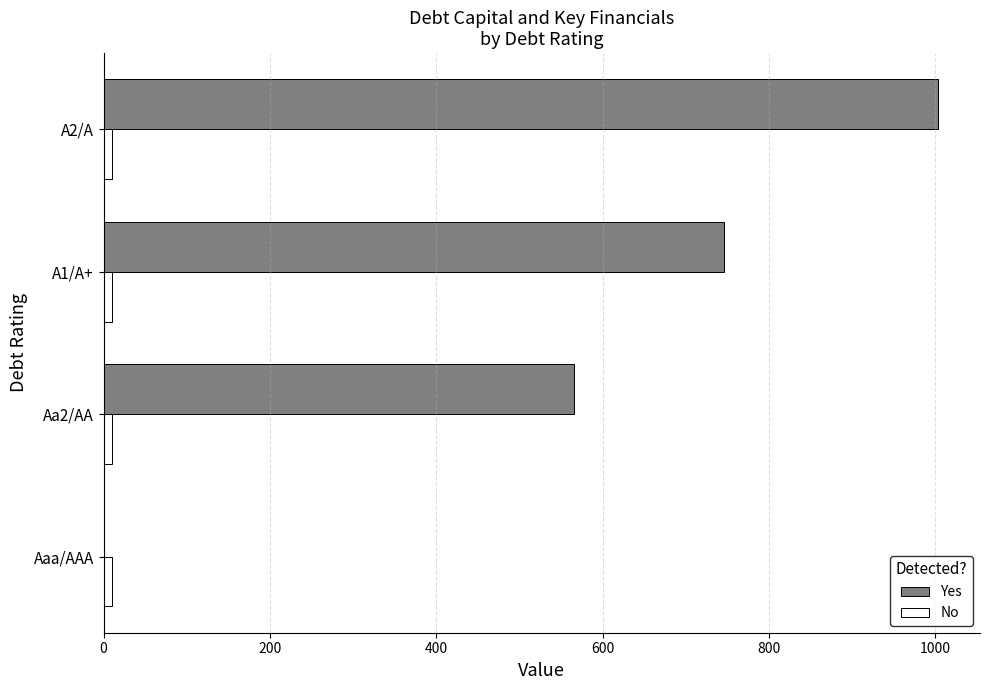

What is the sum of all No values?

40.6